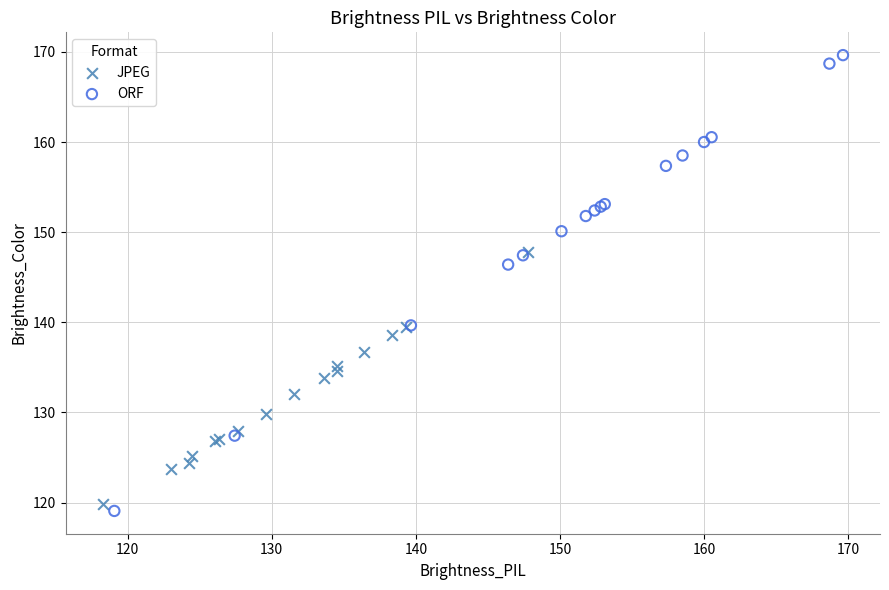

Which series has the largest Y range (max minus min)?

ORF